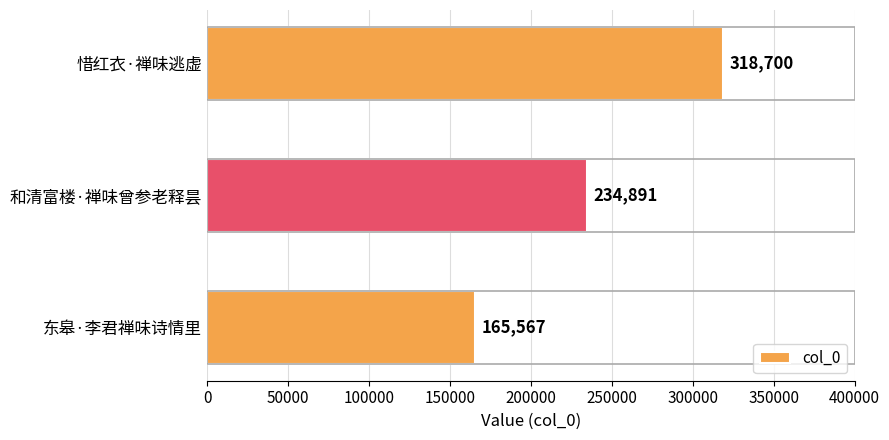

Which category has the lowest value across all series?

东皋·李君禅味诗情里